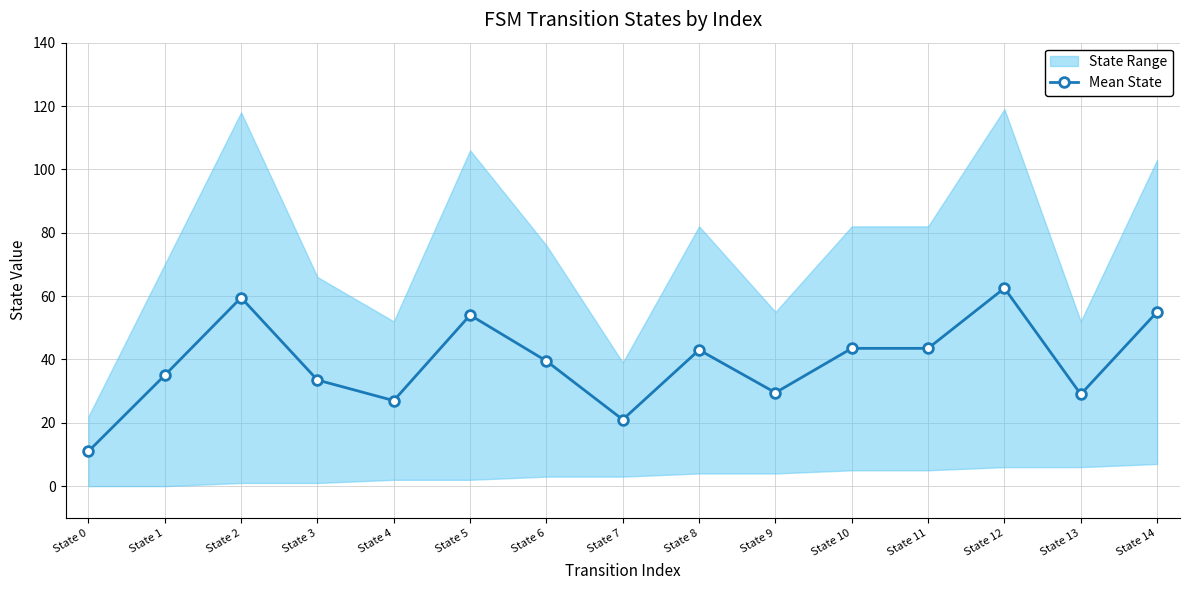

Between State 9 and State 14, which is larger?

State 14